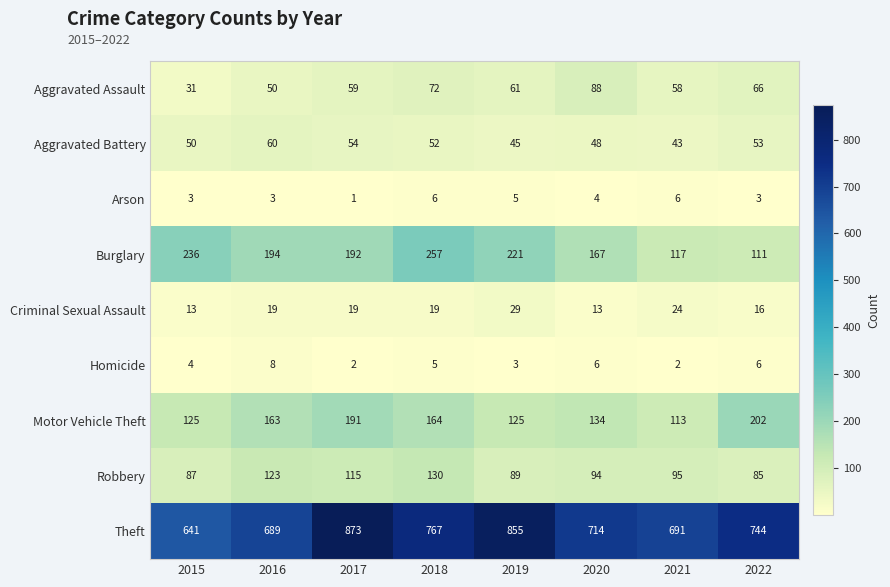

Which series changed the most between 2019 and 2021?

Theft